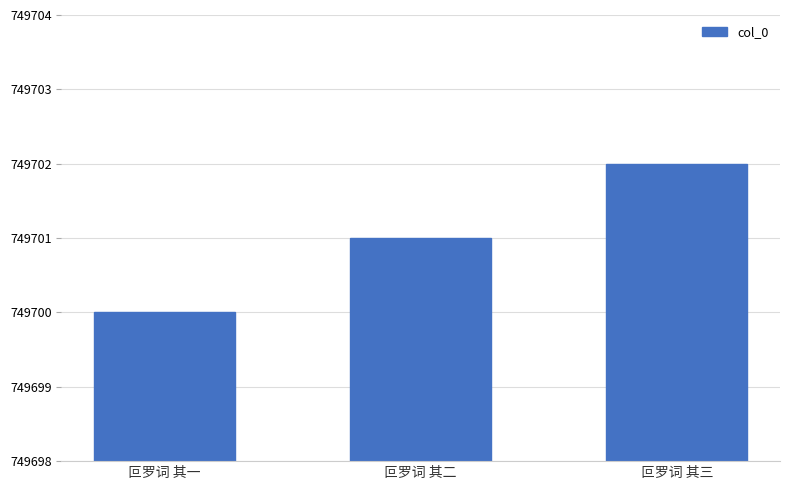

What is the label of the 2nd bar from the right?

叵罗词 其二